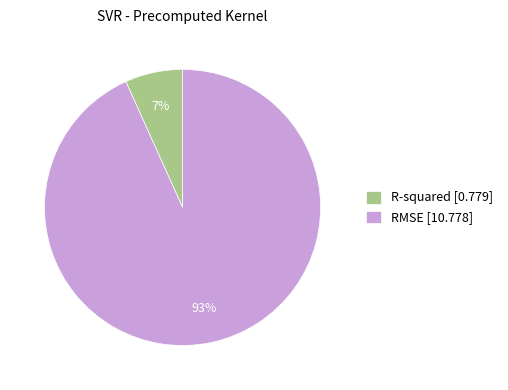

Rank the categories by value from highest to lowest.

RMSE, R-squared